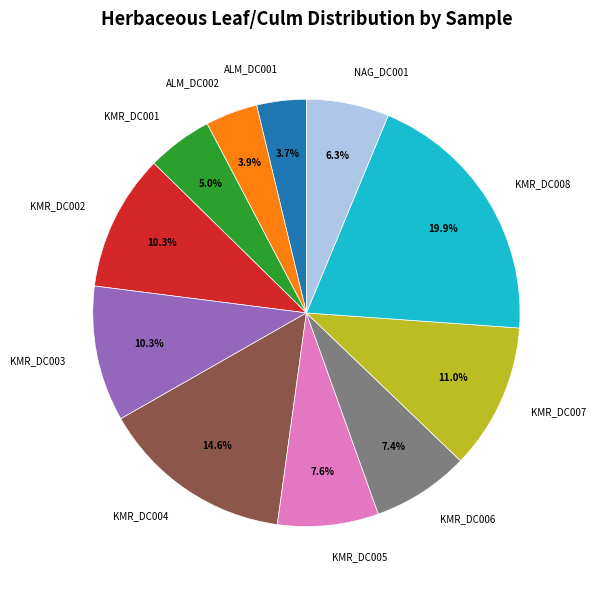

How many slices are in this pie chart?

11